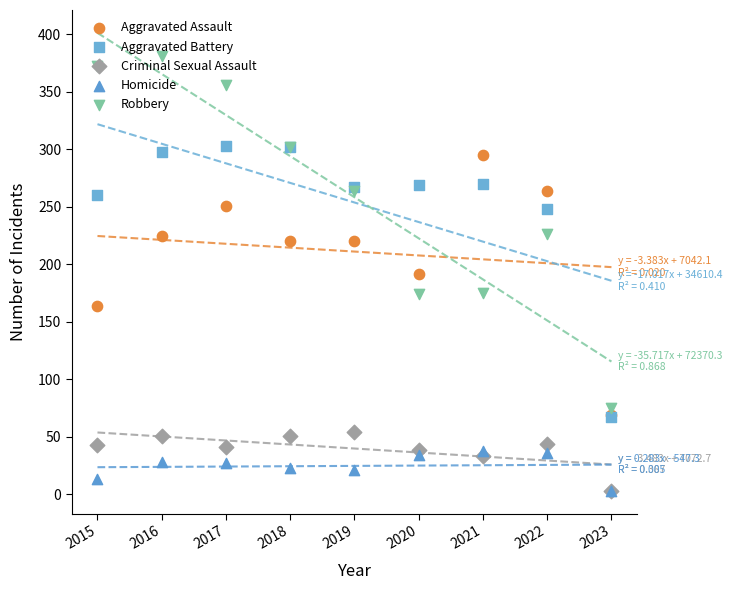

Which series reaches the minimum Y coordinate?

Criminal Sexual Assault